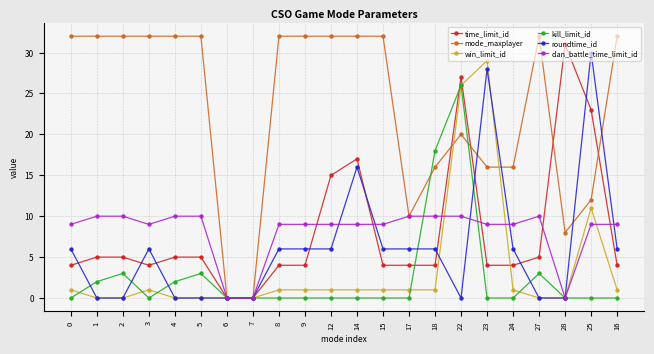

Which series has the largest total across all categories?

mode_maxplayer